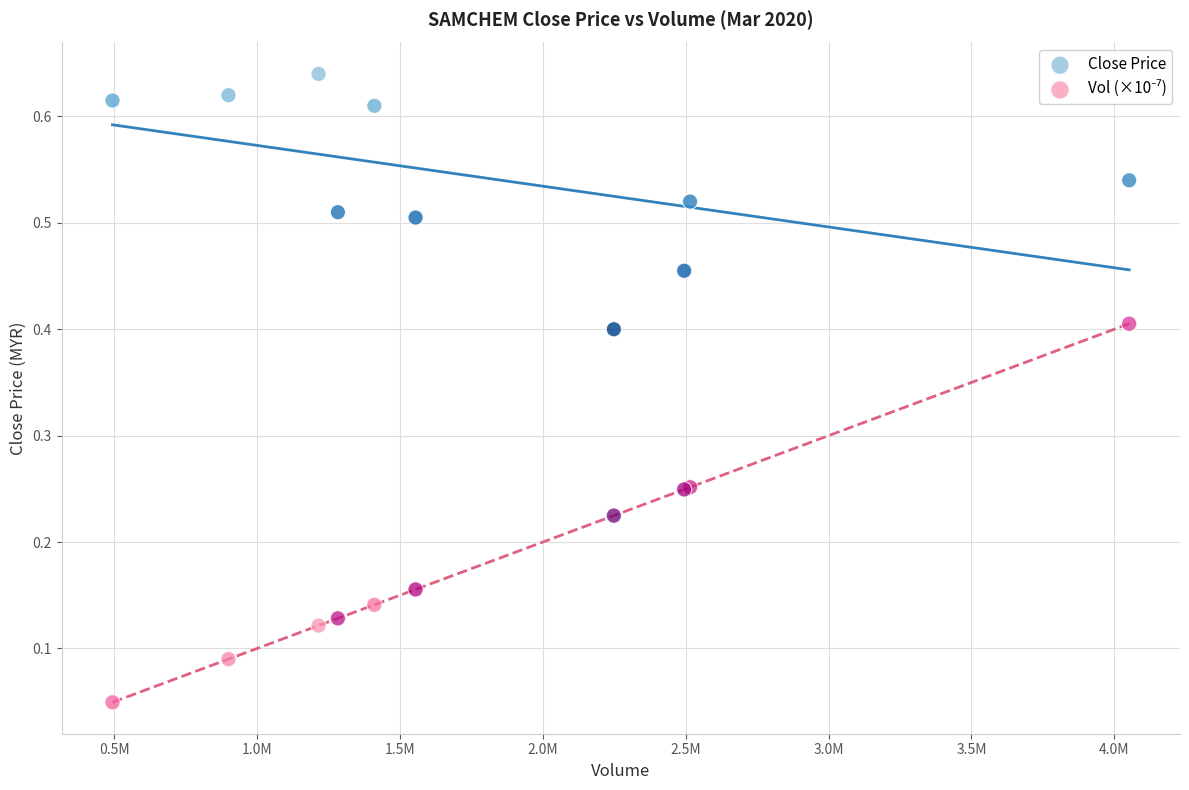

What is the X range (max minus min) for the scatter plot?

3558600.0